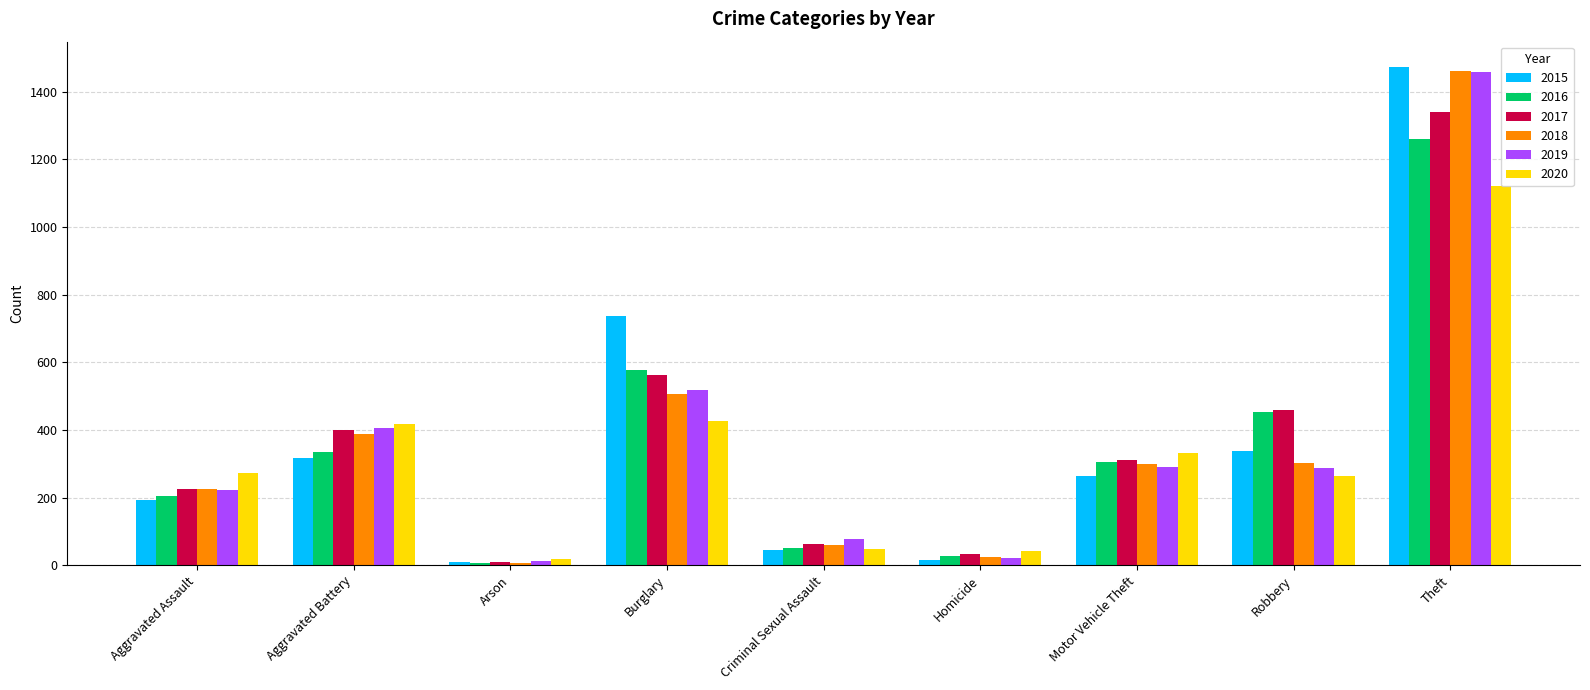

How many groups of bars are there?

9